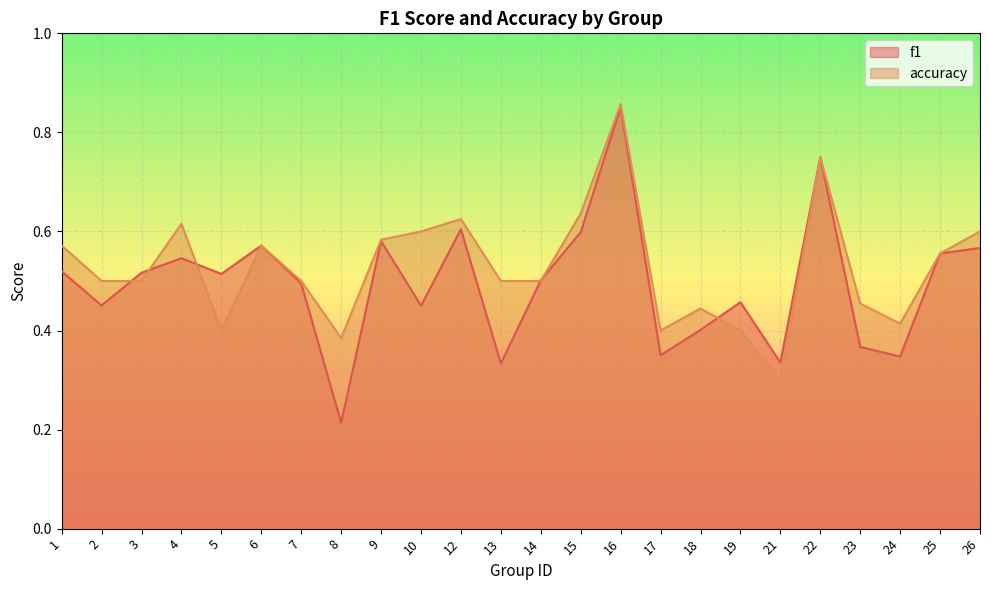

Where is the first local maximum for accuracy?

4